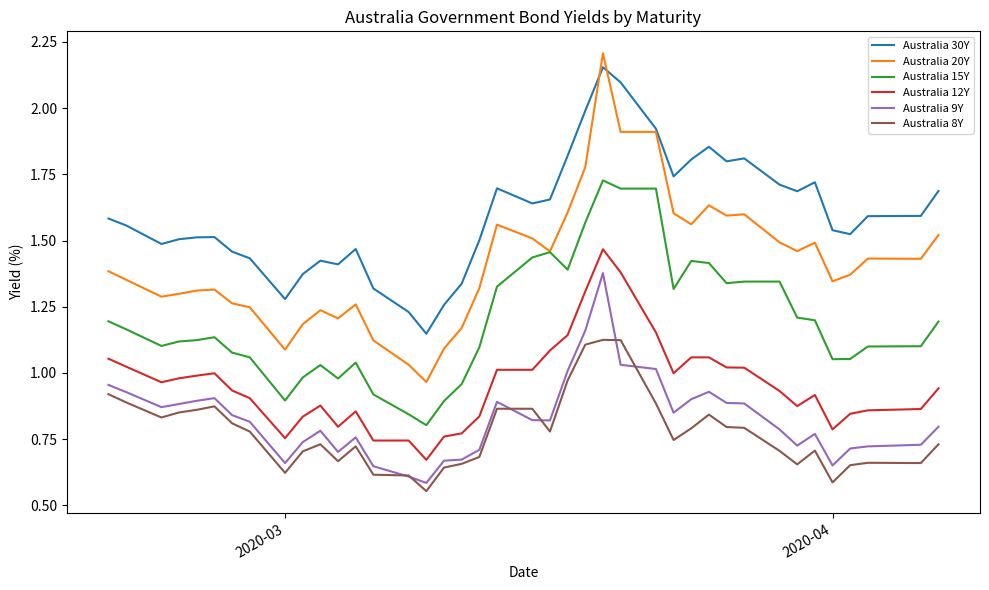

Which series has the largest range (max minus min)?

Australia 20Y